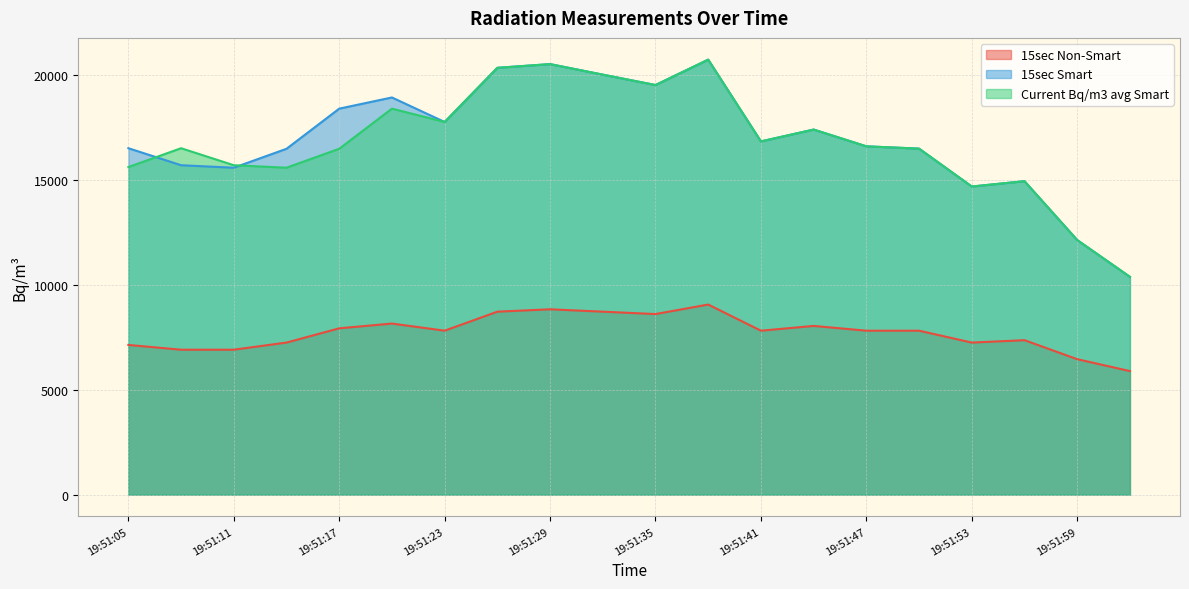

How many data points does each series have?

20